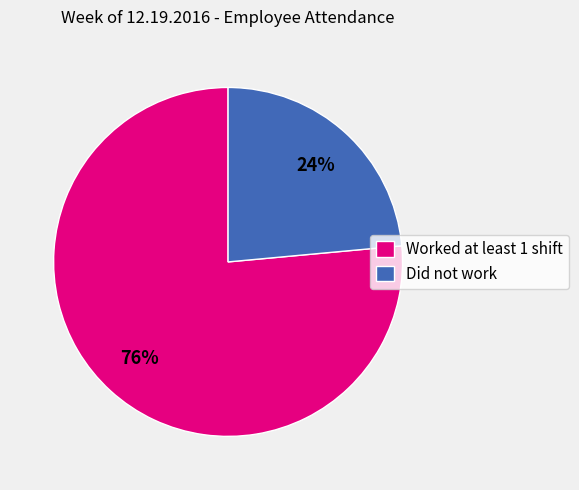

To the nearest percent, what percentage of the pie is Worked at least 1 shift?

76%